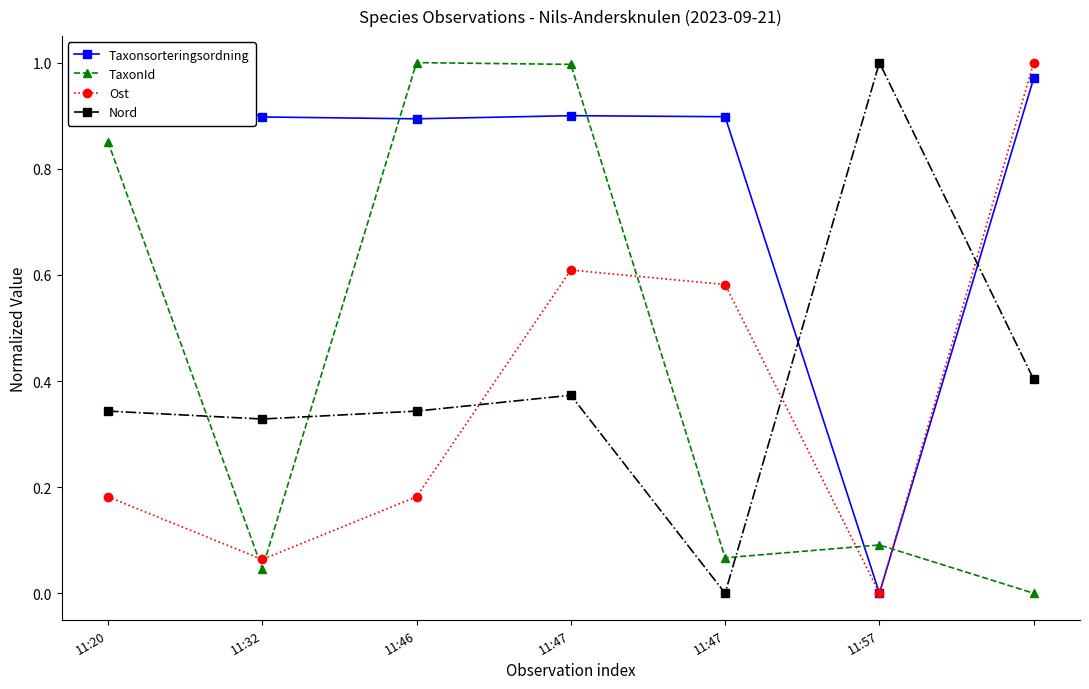

List the series in order of their peak value, lowest first.

Taxonsorteringsordning, TaxonId, Ost, Nord